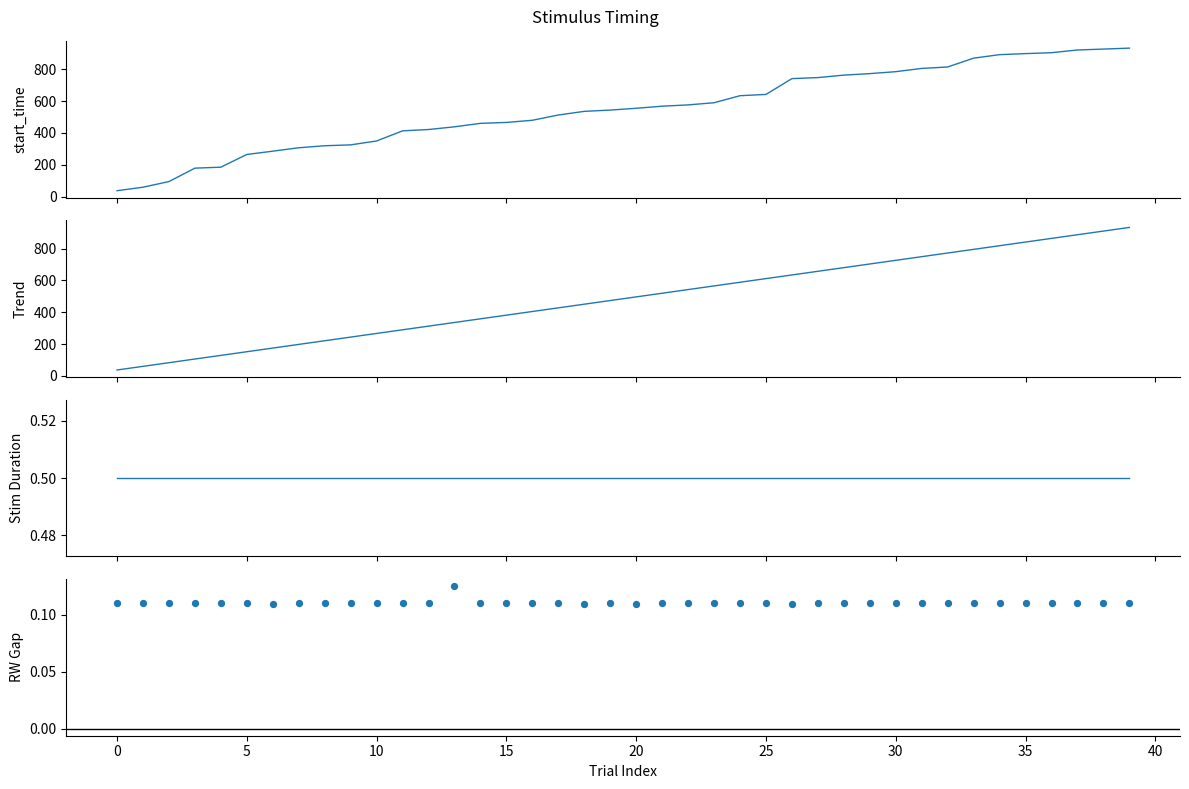

Which series has the largest Y range (max minus min)?

start_time